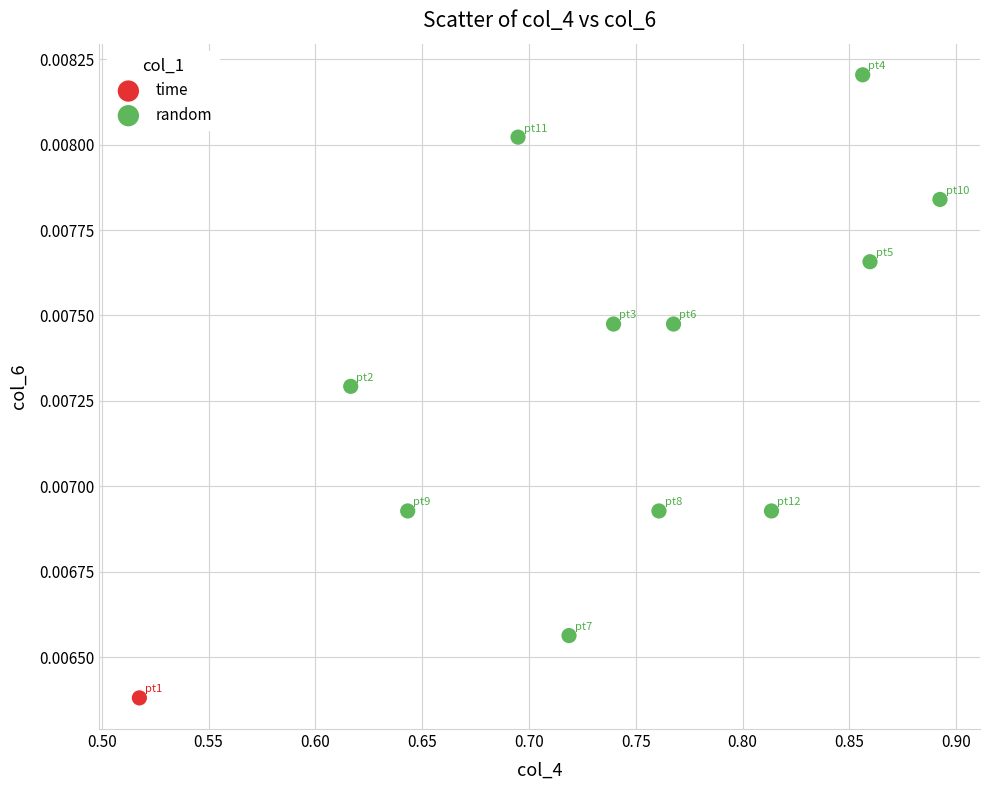

What are all the series names shown in the legend?

time, random